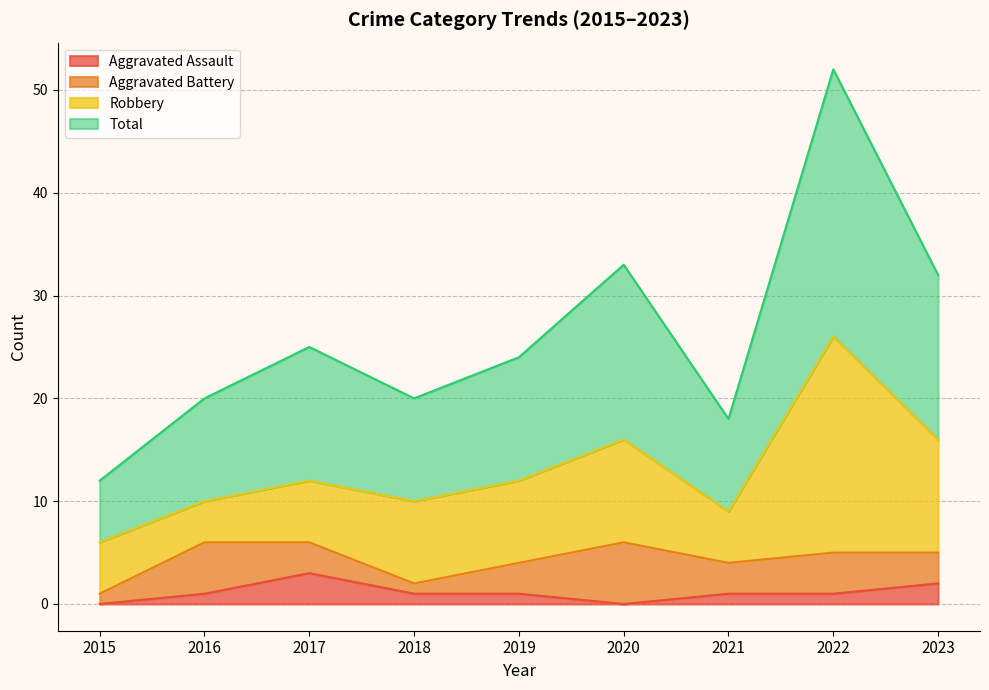

True or false: Aggravated Assault and Total cross at least once.

False